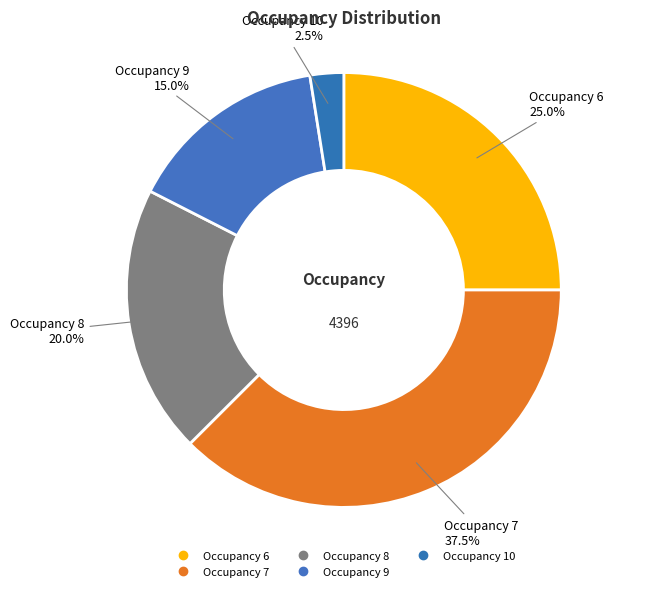

What is the largest slice in the pie chart?

Occupancy 7